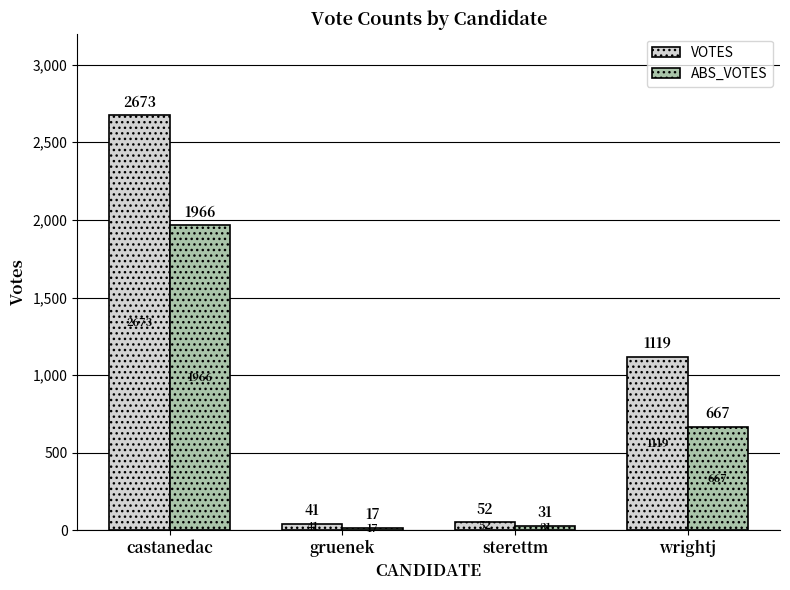

Between castanedac and gruenek, which series saw the biggest shift?

VOTES